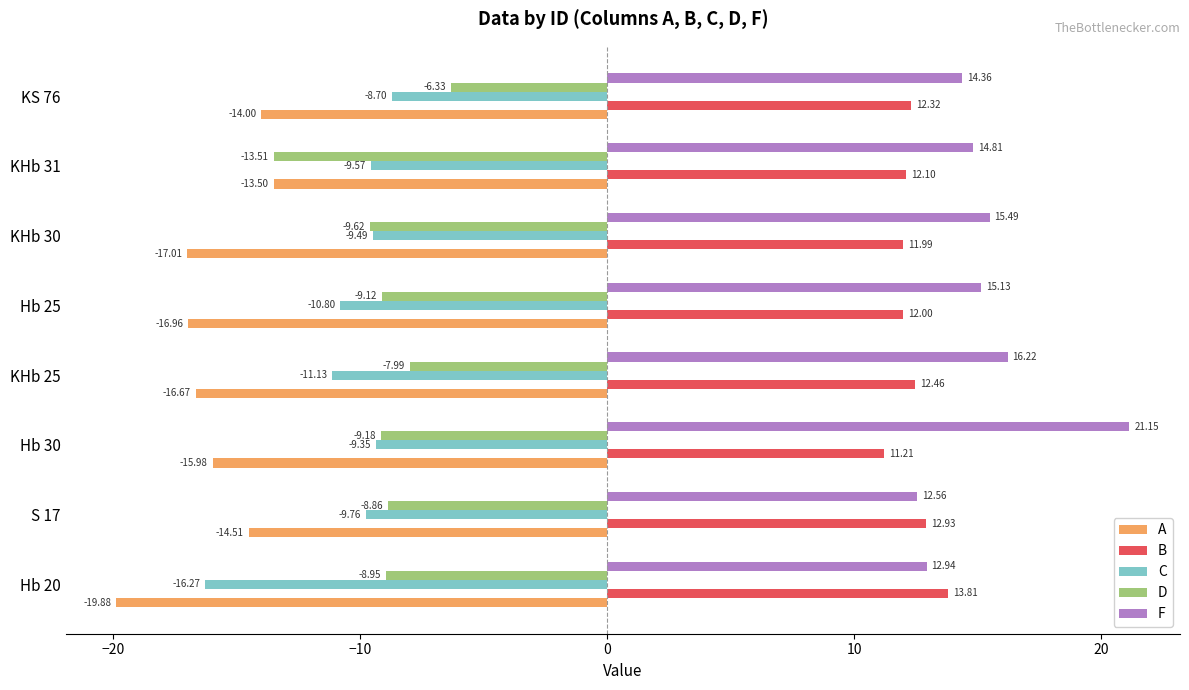

What are all the series names shown in the legend?

A, B, C, D, F